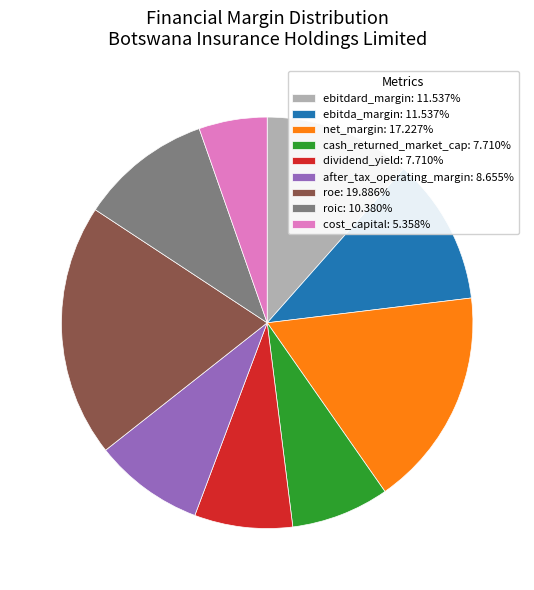

Does after_tax_operating_margin: 8.655% represent more than half of the total?

No